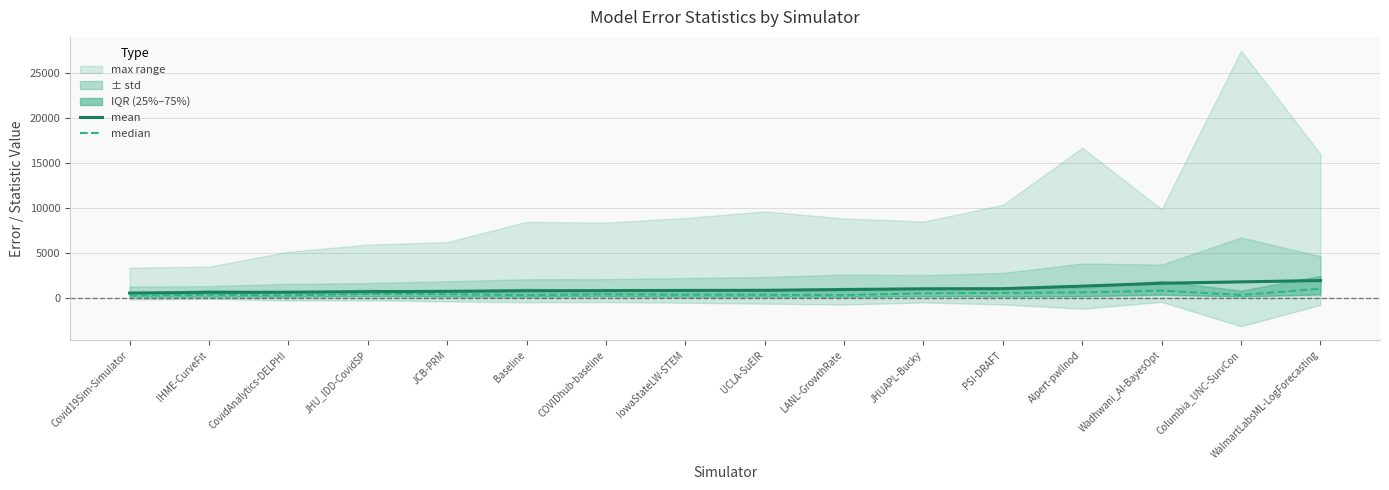

Which series changed the most between AIpert-pwllnod and Columbia_UNC-SurvCon?

mean